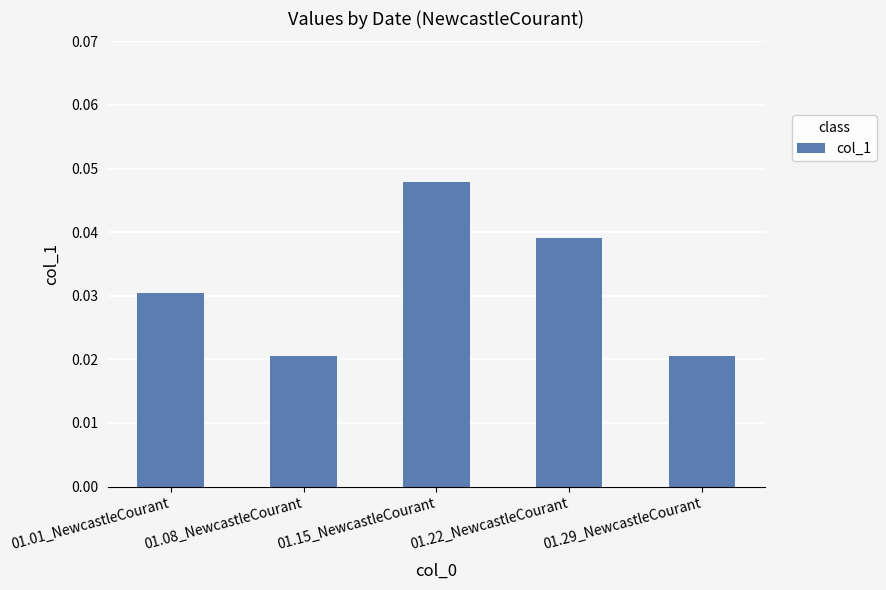

Which has a higher value, 01.15_NewcastleCourant or 01.29_NewcastleCourant?

01.15_NewcastleCourant